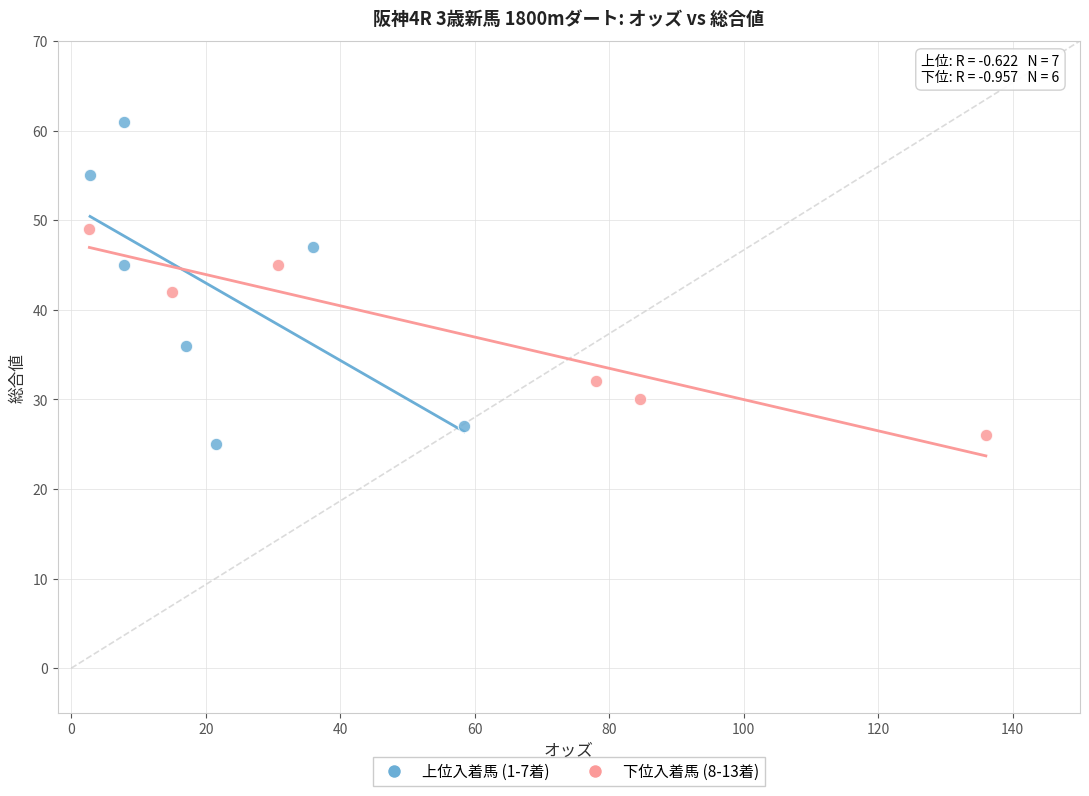

Which series has the widest spread of Y values?

上位入着馬 (1-7着)